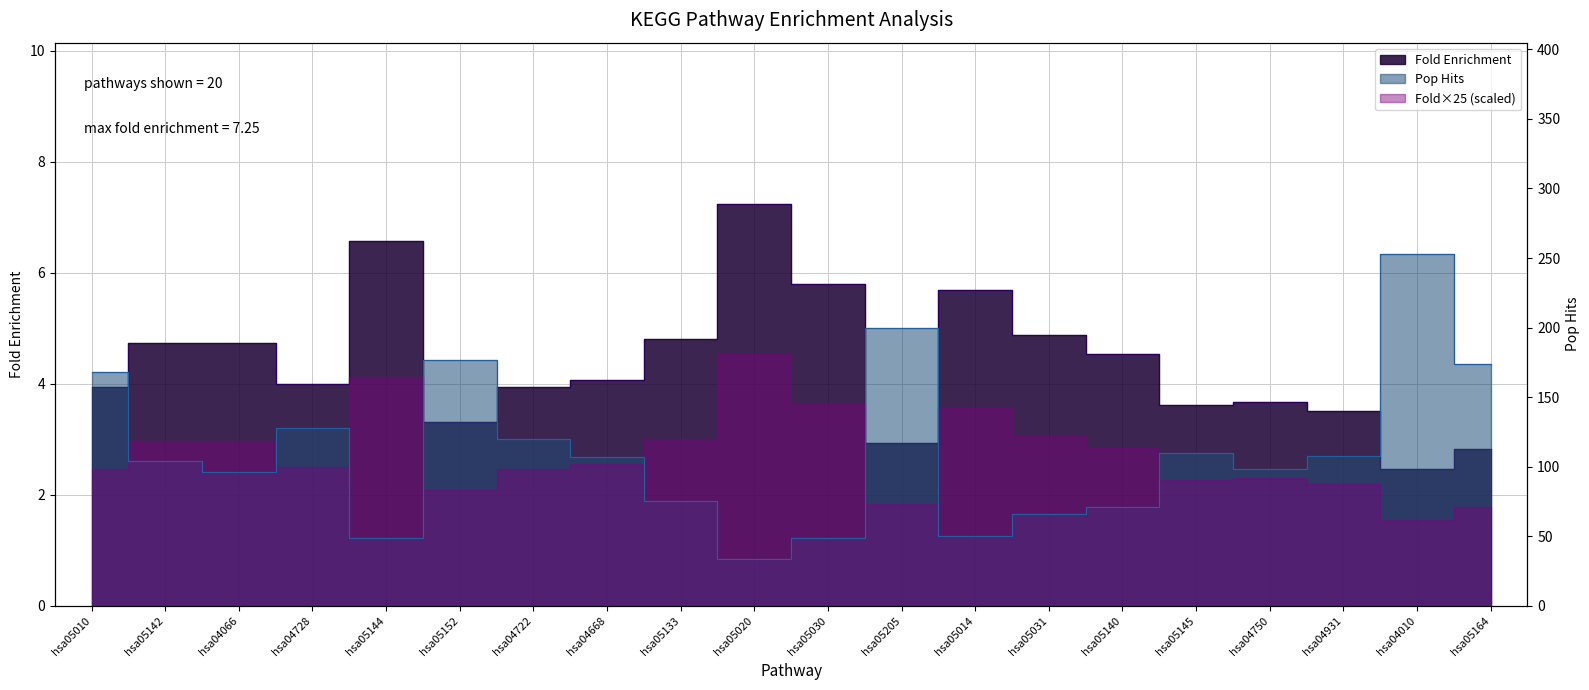

At which category does the chart reach its peak across all series?

hsa04010